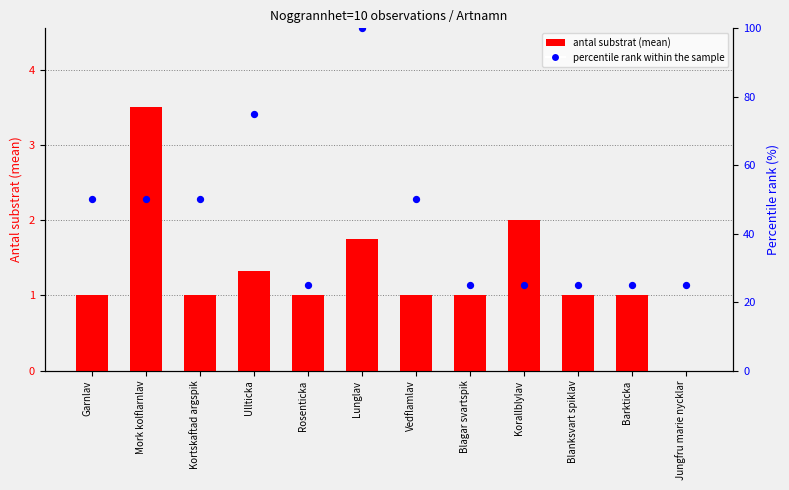

Which series has the widest spread of Y values?

percentile rank within the sample